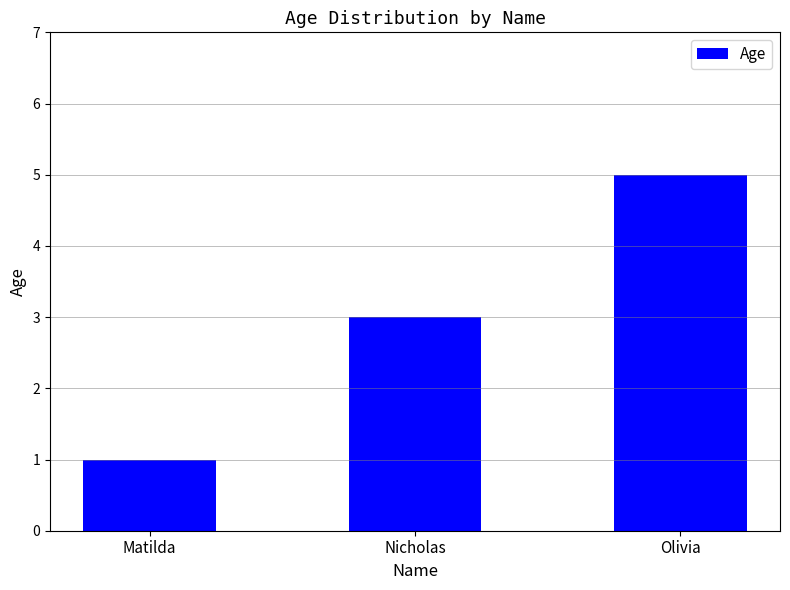

The chart shows a value of 0 at Matilda. True or false?

False